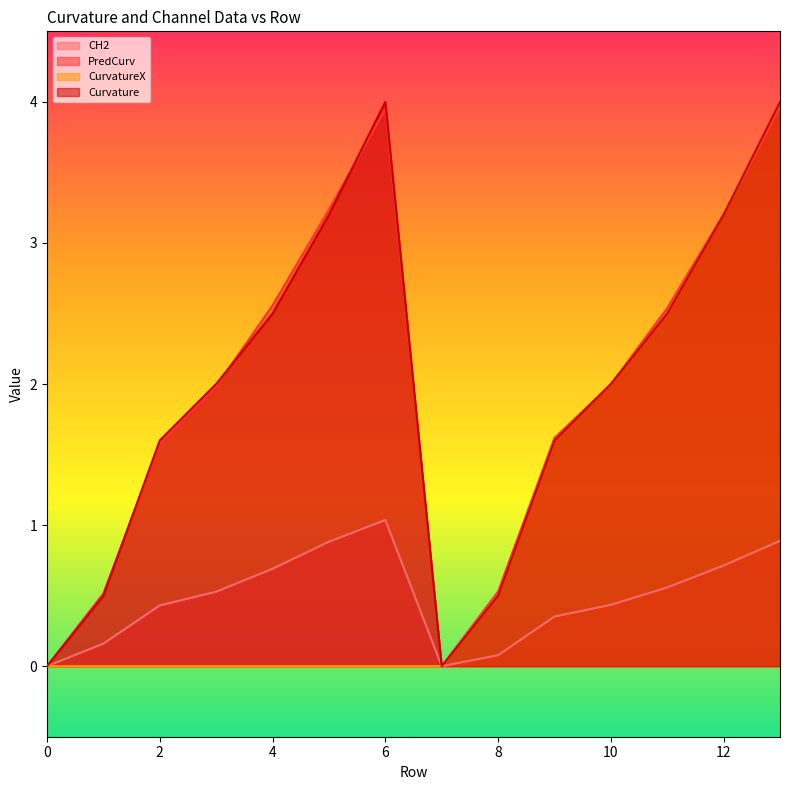

Where is the first local minimum for CH2?

7